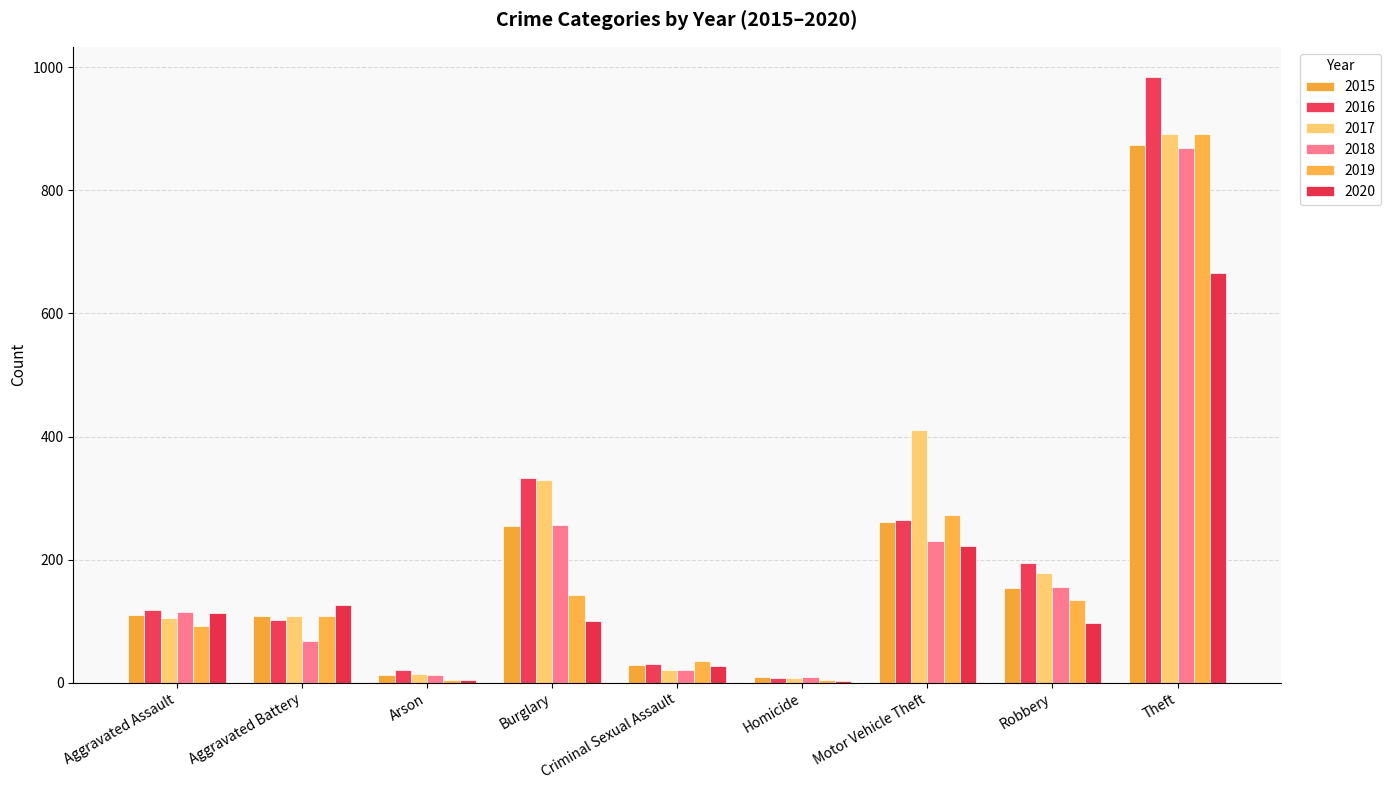

Which series has the largest total across all categories?

2017